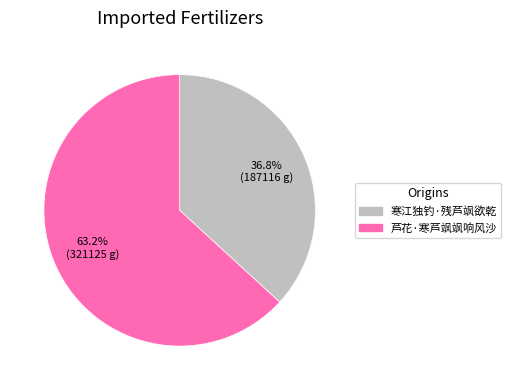

Combined, do 寒江独钓·残芦飒欲乾 and 芦花·寒芦飒飒响风沙 account for over 50%?

Yes